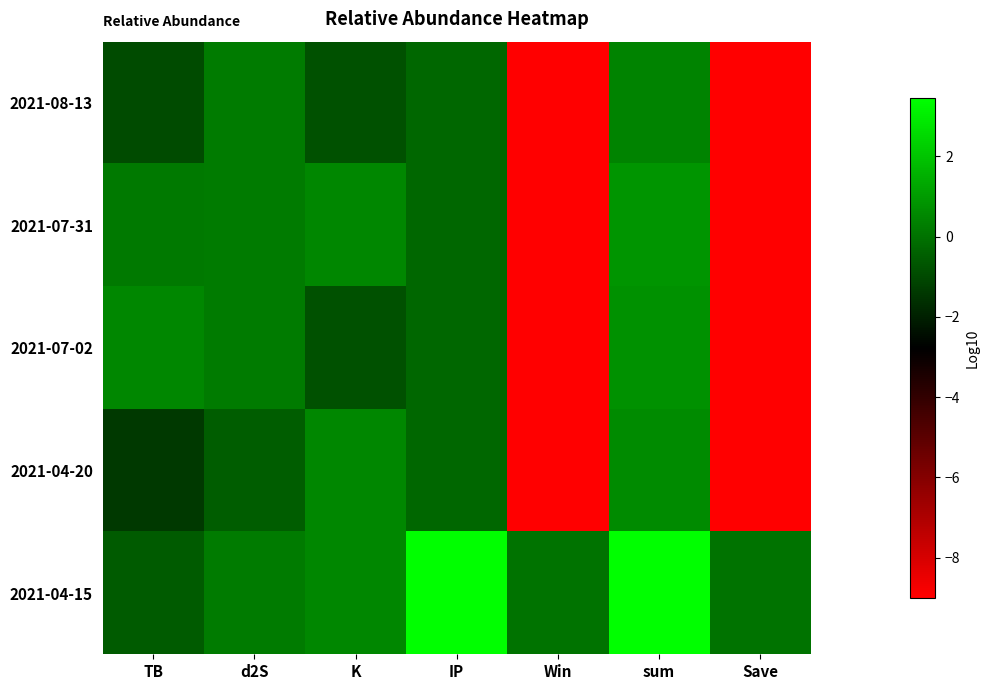

Which has a higher value, IP or sum?

sum